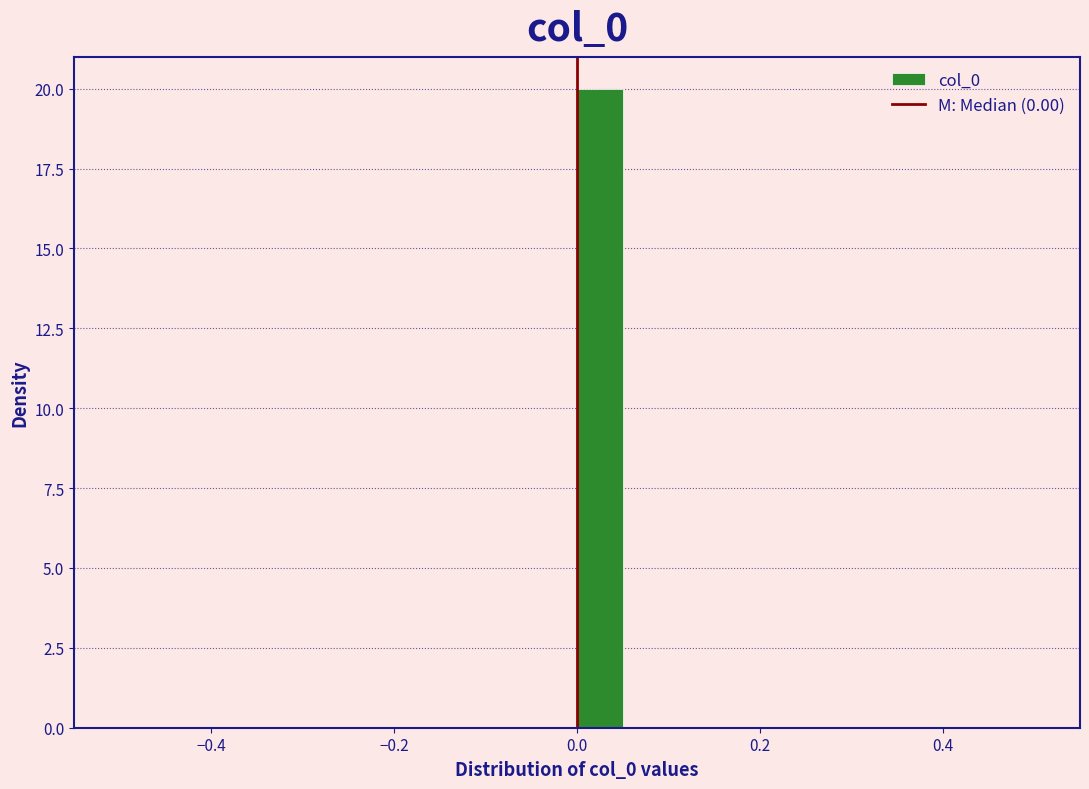

Around what value on the x-axis is the tallest bar? Give the approximate position of its centre, as read against the axis.

0.02